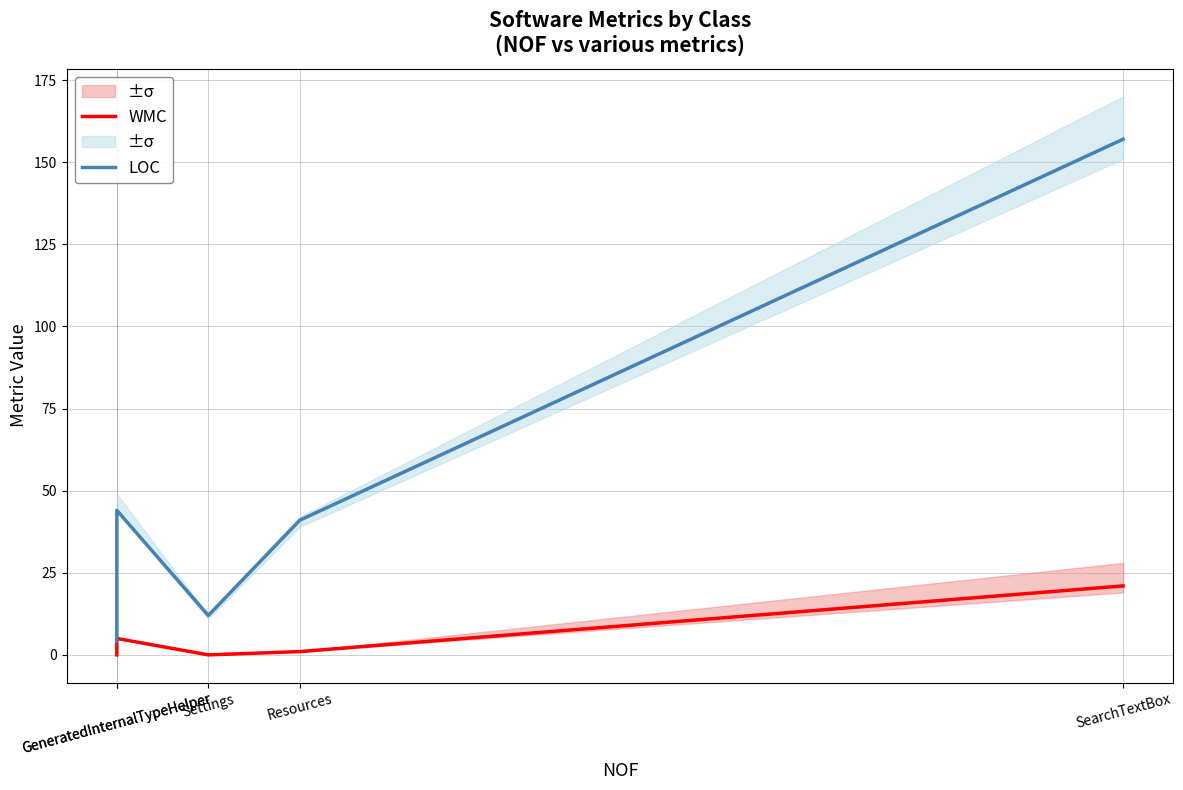

At which category does the chart reach its minimum across all series?

GeneratedInternalTypeHelper